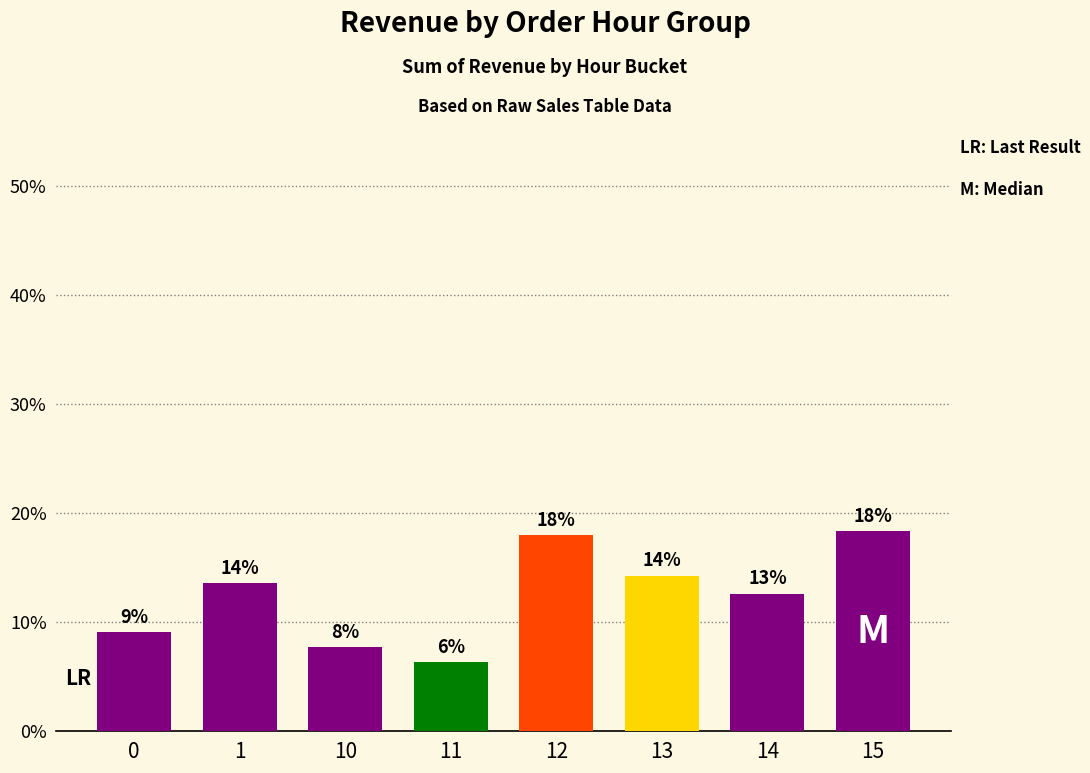

Between 11 and 10, which is larger?

10